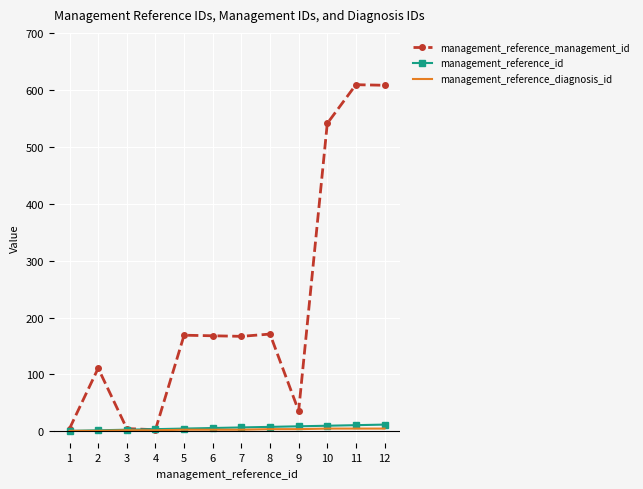

What is the maximum value shown in the chart?

609